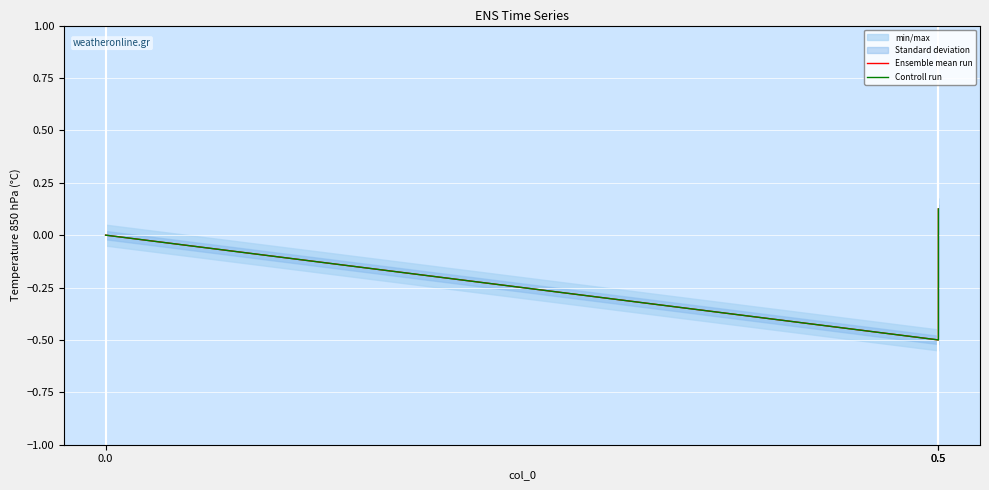

Reading left to right, list all the values displayed in this chart.

Ensemble mean run: 0.5=0.1	0.5=-0.5	0.0=0.0
Controll run: 0.5=0.1	0.5=-0.5	0.0=0.0